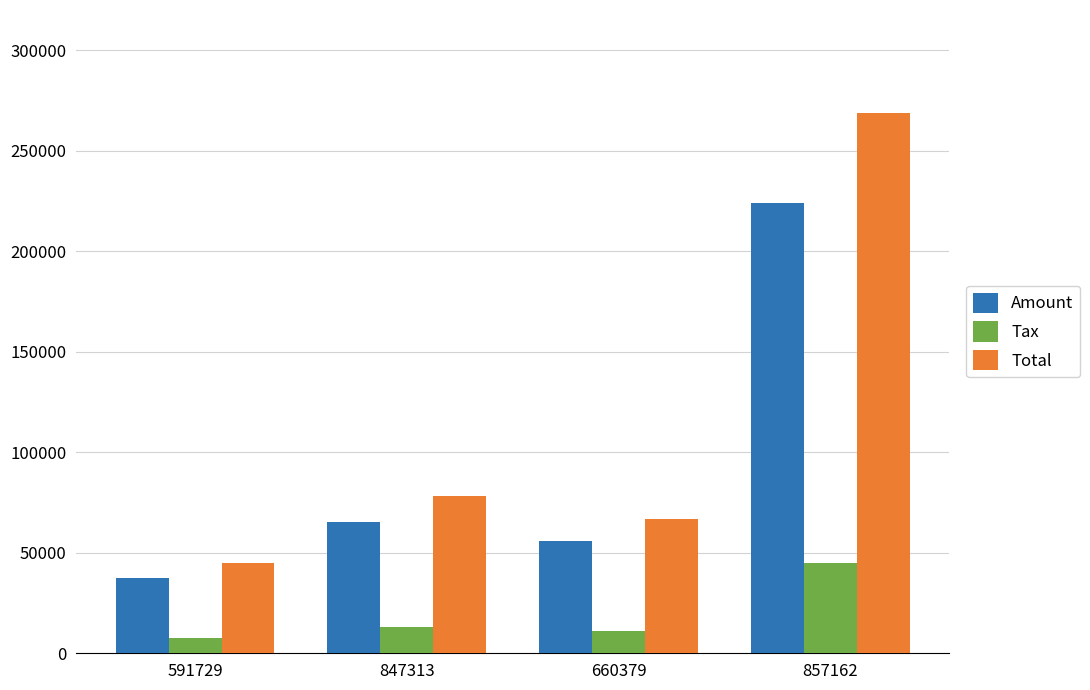

Rank the series at 847313 from highest to lowest value.

Total, Amount, Tax